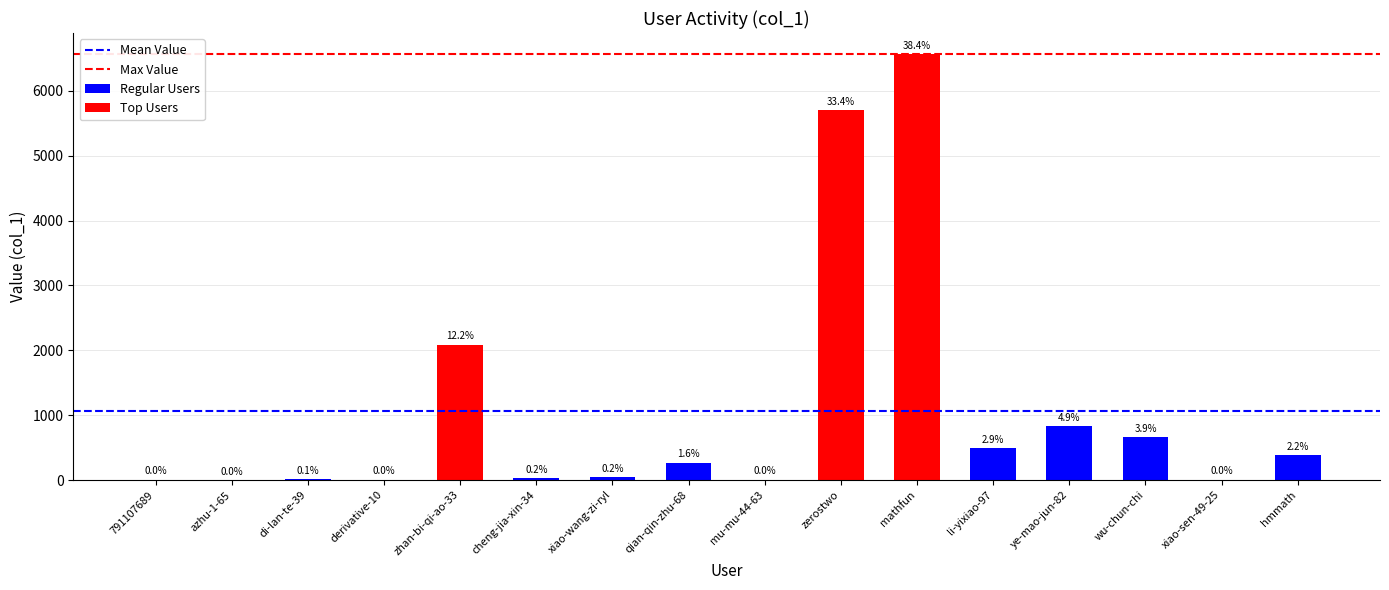

What is the ratio of the value at hmmath to the value at ye-mao-jun-82?

0.5